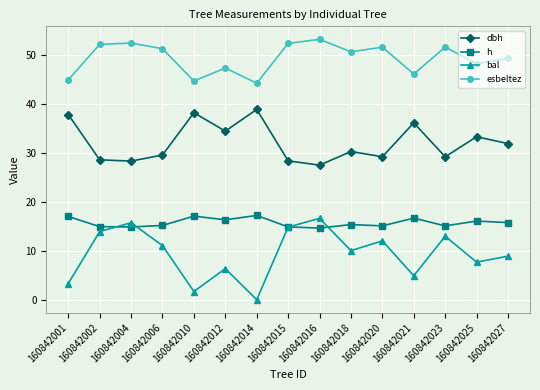

List the series in order of their overall mean, highest first.

esbeltez, dbh, h, bal